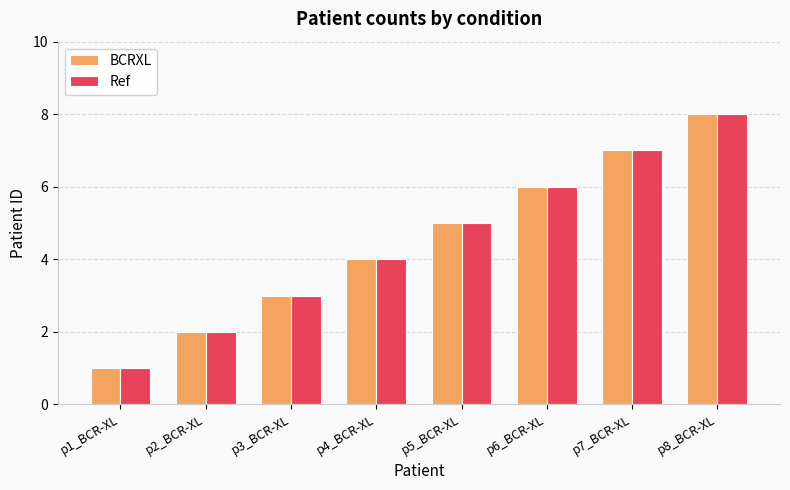

The Ref series shows 2 at p1_BCR-XL. True or false?

False